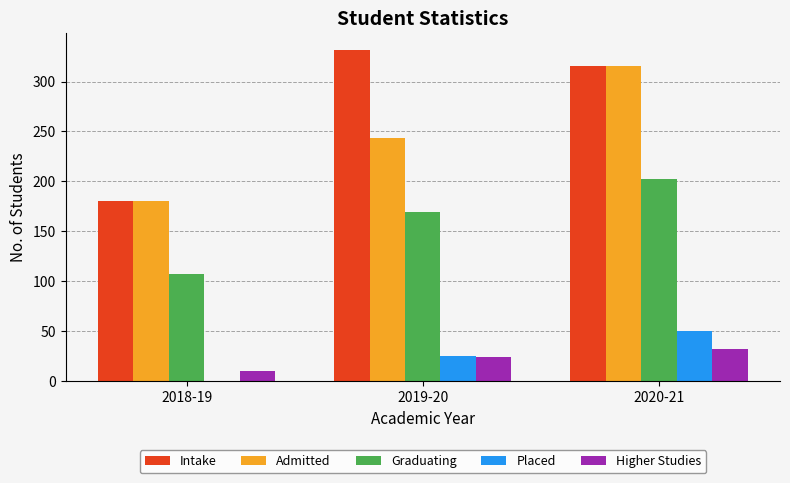

What is the sum of the Intake values at 2019-20 and 2018-19?

512